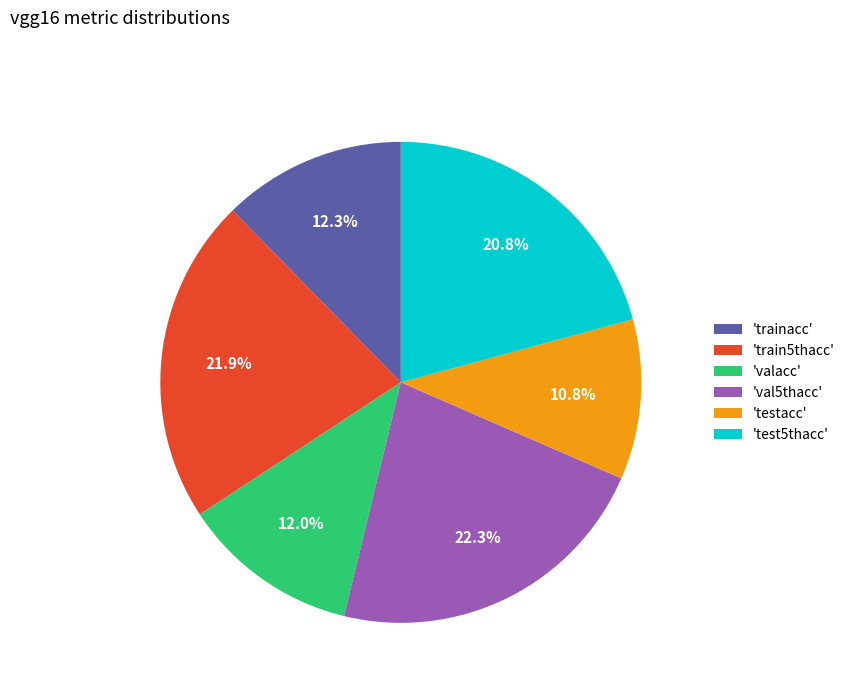

What is the smallest slice in the pie chart?

'testacc'